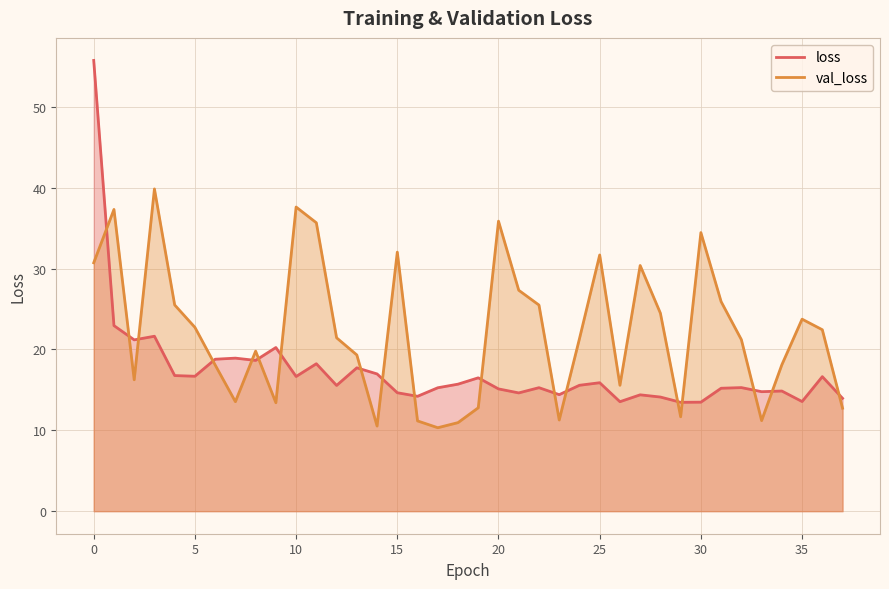

How many values in the loss series are below 15?

13